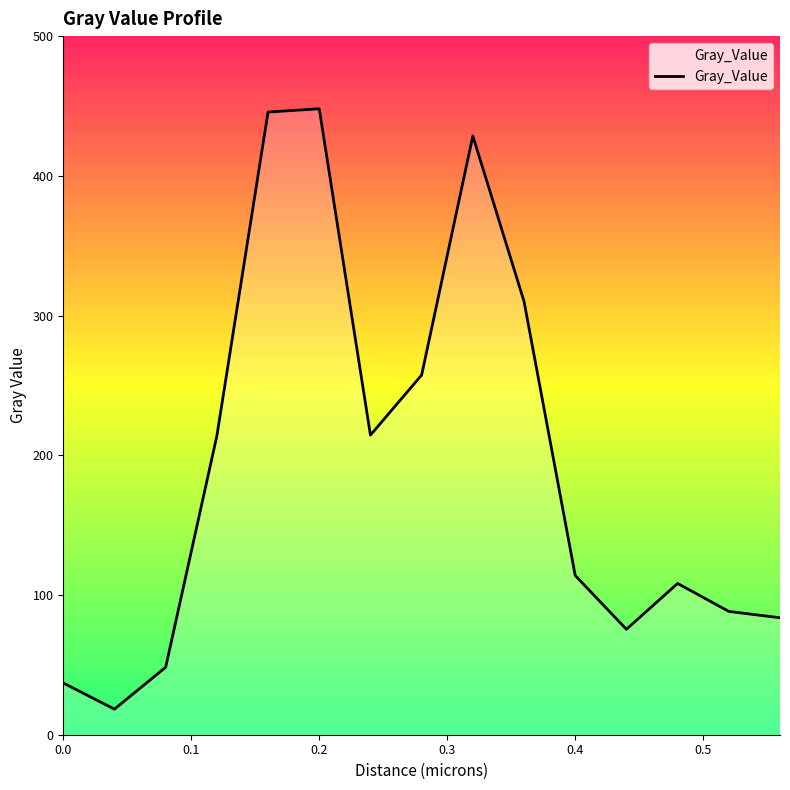

What is the difference between the maximum and minimum values?

429.7